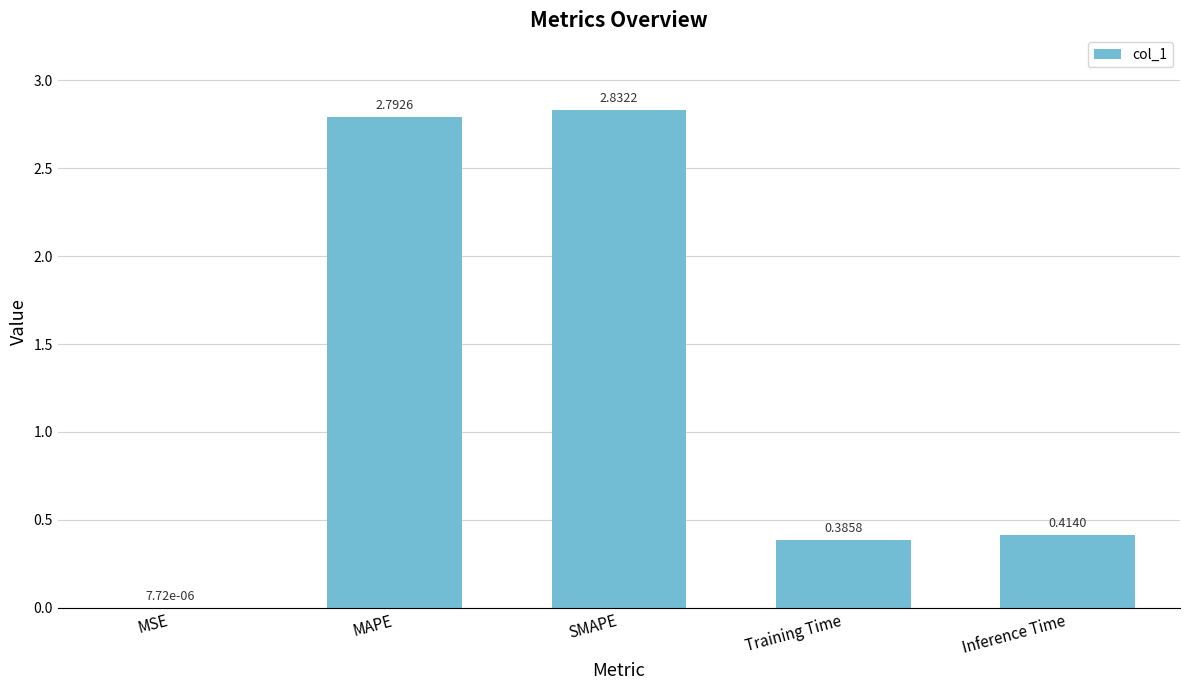

The value at MAPE is 4.3. True or false?

False